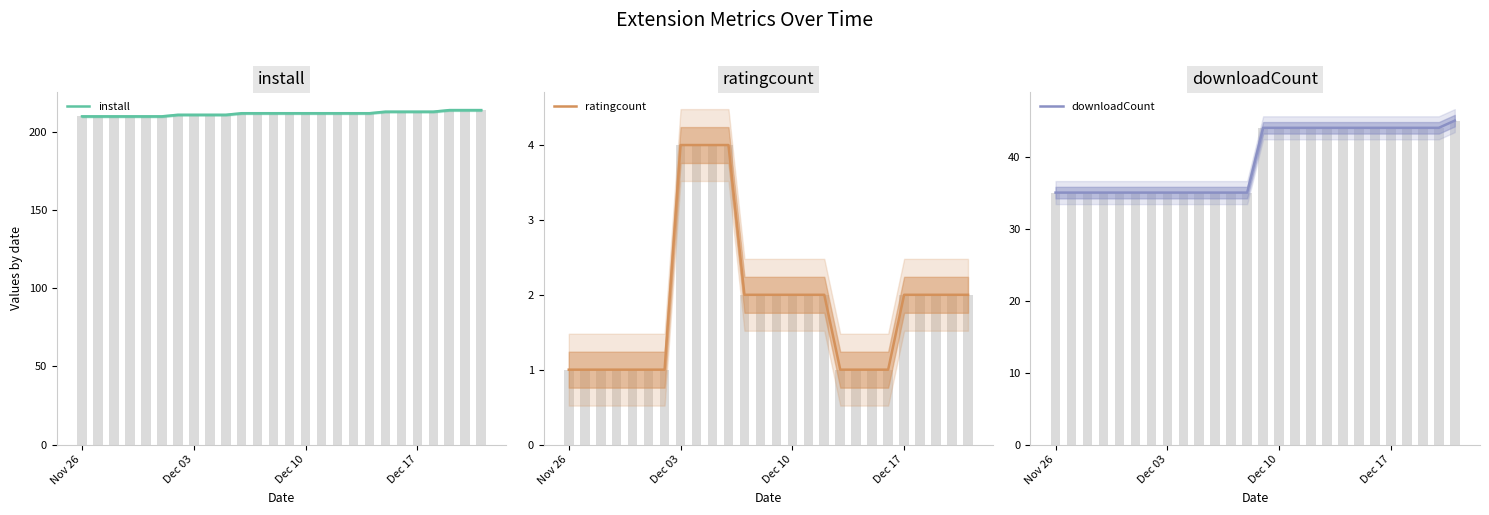

Reading left to right, extract all data points from this chart.

install: 210	210	210	210	210	210	211	211	211	211	212	212	212	212	212	212	212	212	212	213	213	213	213	214	214	214
ratingcount: 1	1	1	1	1	1	1	4	4	4	4	2	2	2	2	2	2	1	1	1	1	2	2	2	2	2
downloadCount: 35	35	35	35	35	35	35	35	35	35	35	35	35	44	44	44	44	44	44	44	44	44	44	44	44	45